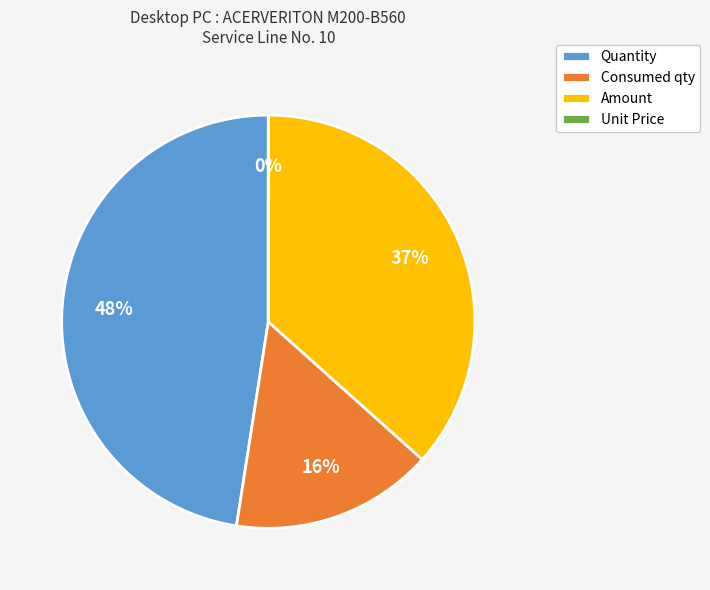

Is it true that Quantity is 41% of the pie?

False